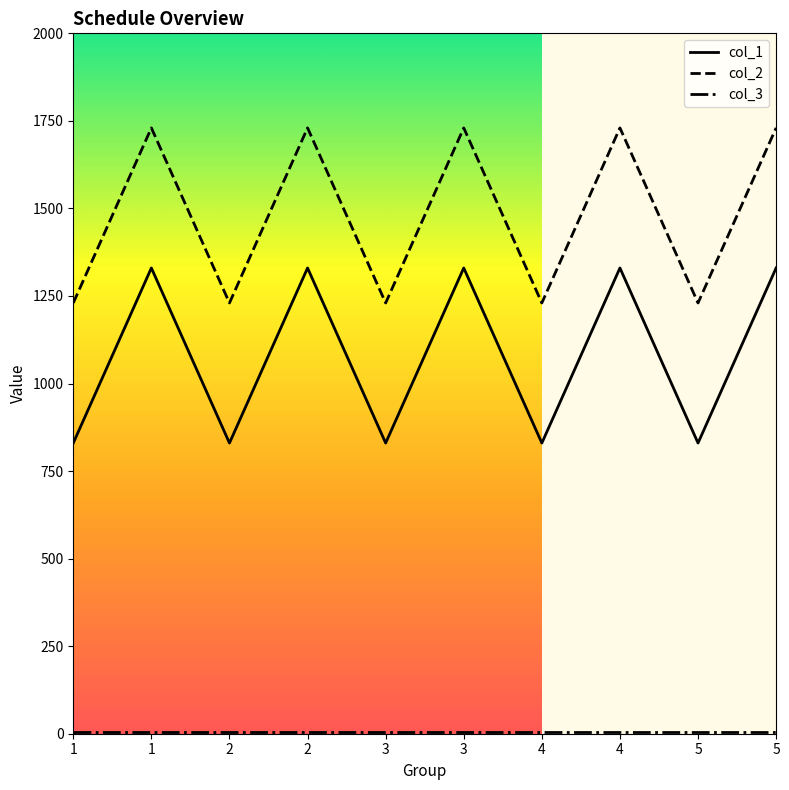

True or false: col_2 has a value of 525 at 2.

False